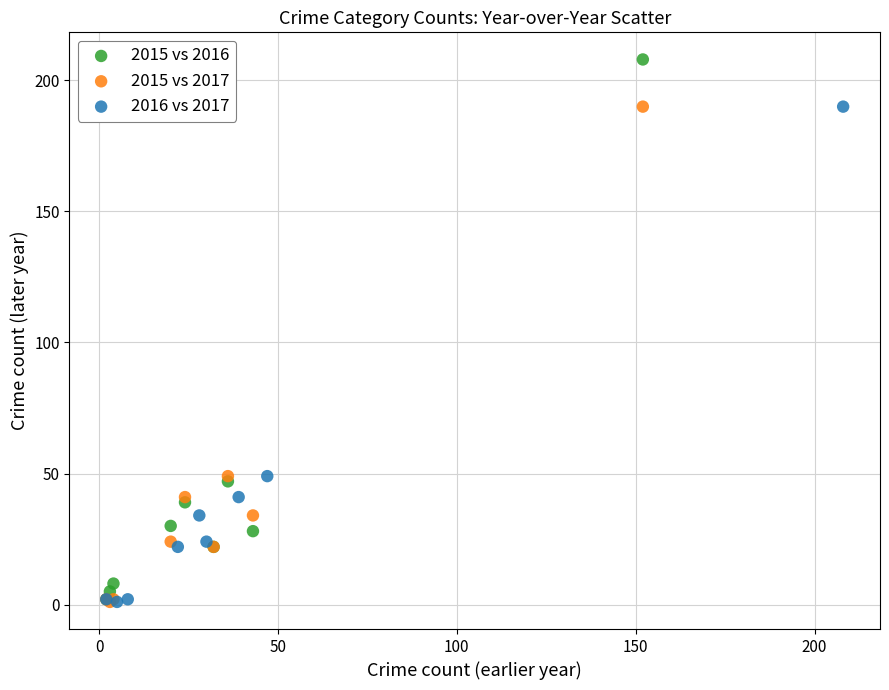

Which series contains the highest Y value?

2015 vs 2016